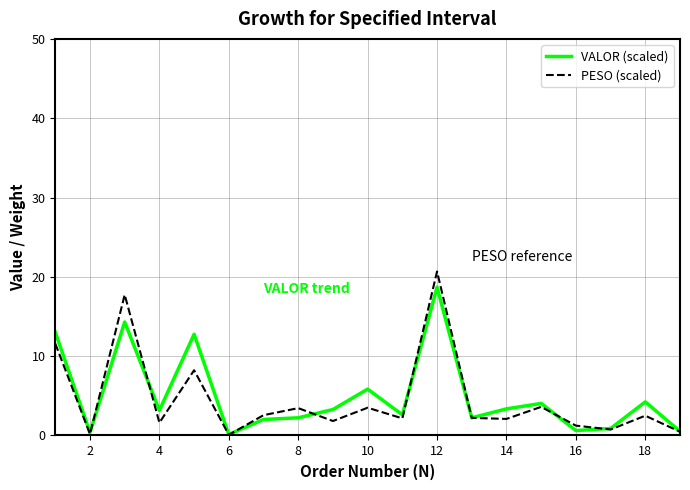

What is the maximum value for VALOR (scaled)?

18.7